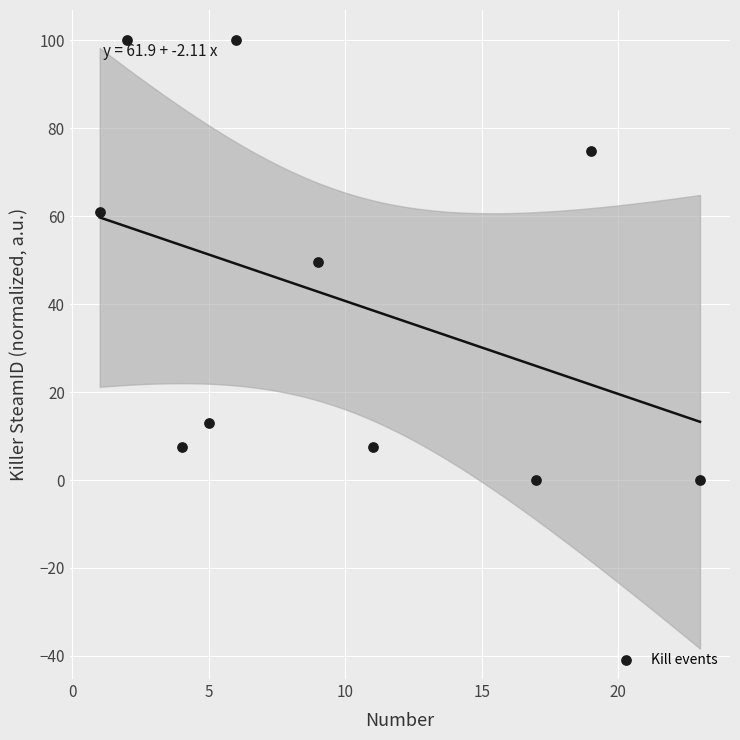

What is the average Y value?

41.4